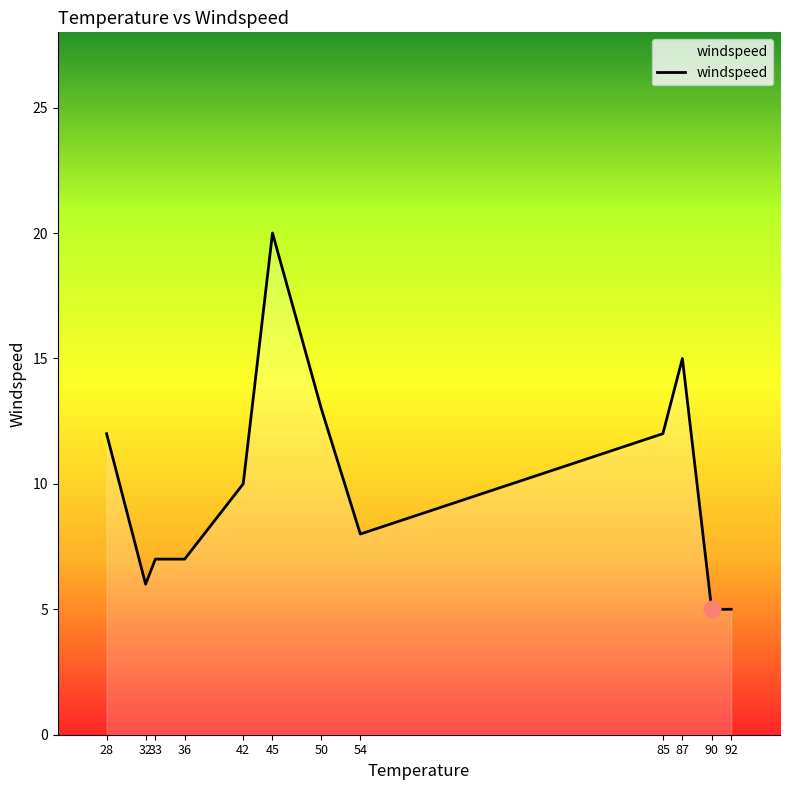

The value at 54 is 4. True or false?

False